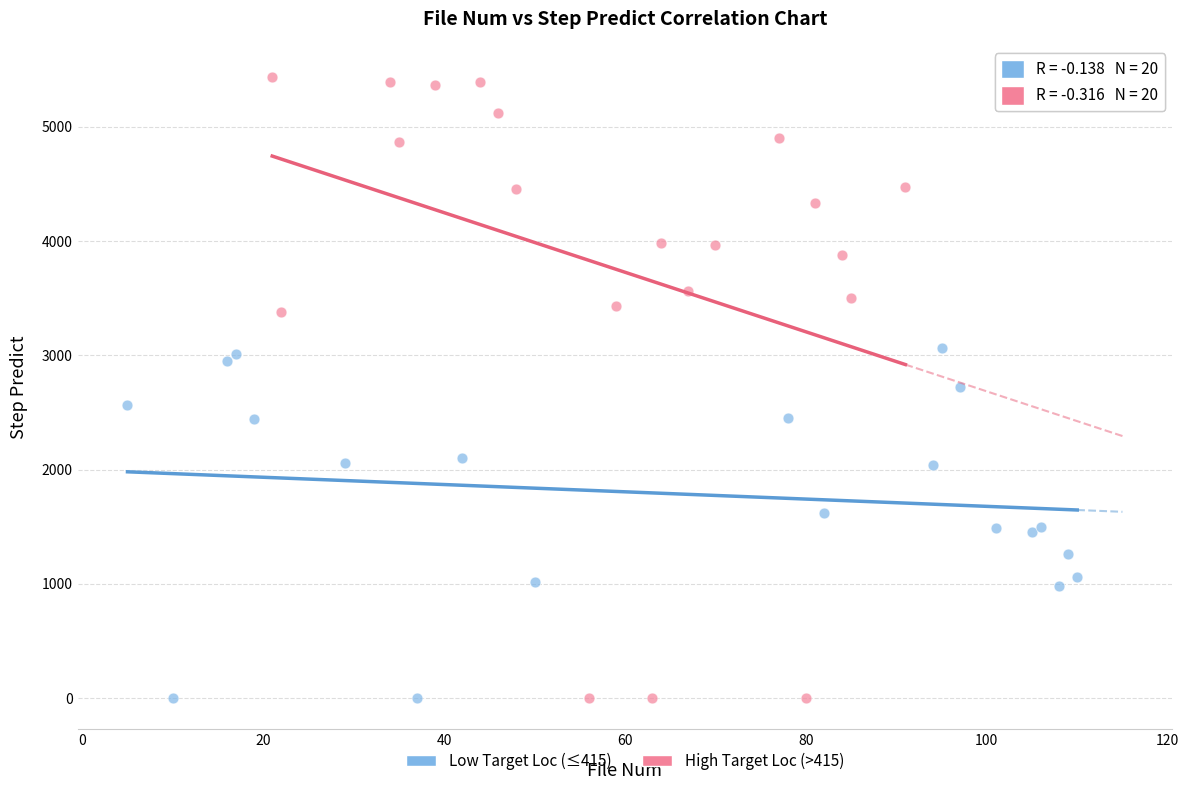

What are all the series names shown in the legend?

Low Target Loc (≤415), High Target Loc (>415)